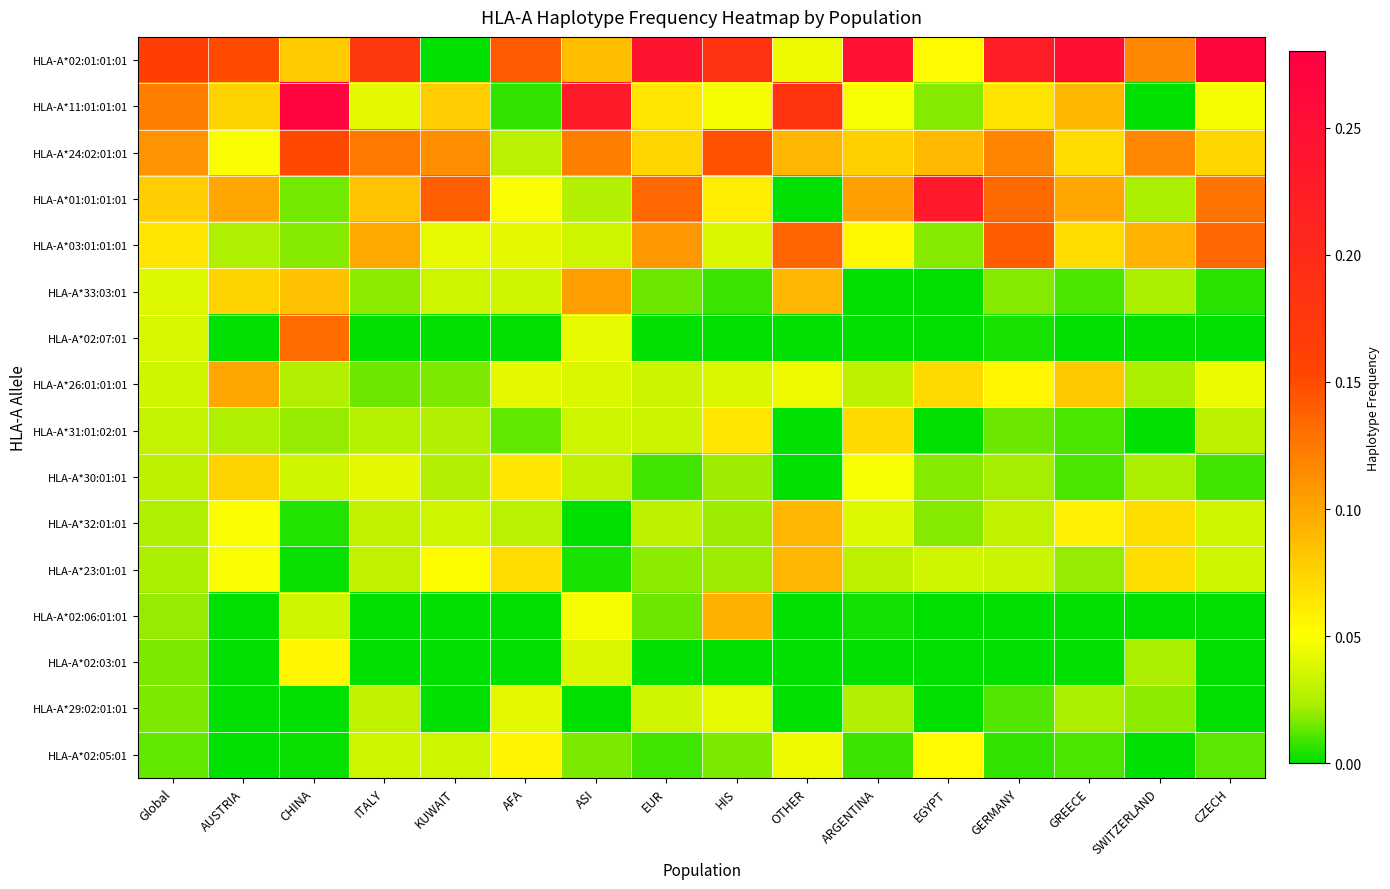

Rank the series at ARGENTINA from highest to lowest value.

HLA-A*02:01:01:01, HLA-A*01:01:01:01, HLA-A*24:02:01:01, HLA-A*31:01:02:01, HLA-A*03:01:01:01, HLA-A*11:01:01:01, HLA-A*30:01:01, HLA-A*32:01:01, HLA-A*26:01:01:01, HLA-A*23:01:01, HLA-A*29:02:01:01, HLA-A*02:05:01, HLA-A*02:06:01:01, HLA-A*33:03:01, HLA-A*02:07:01, HLA-A*02:03:01